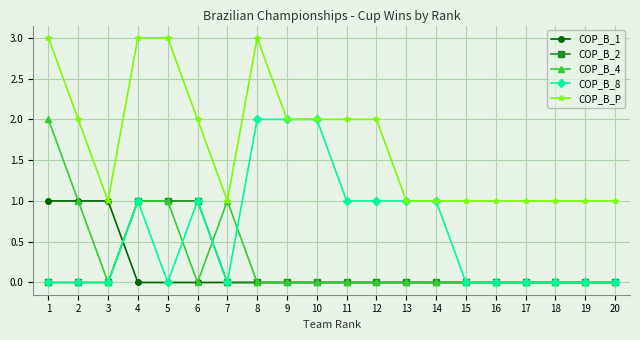

Between 11 and 13, which series saw the biggest shift?

COP_B_P